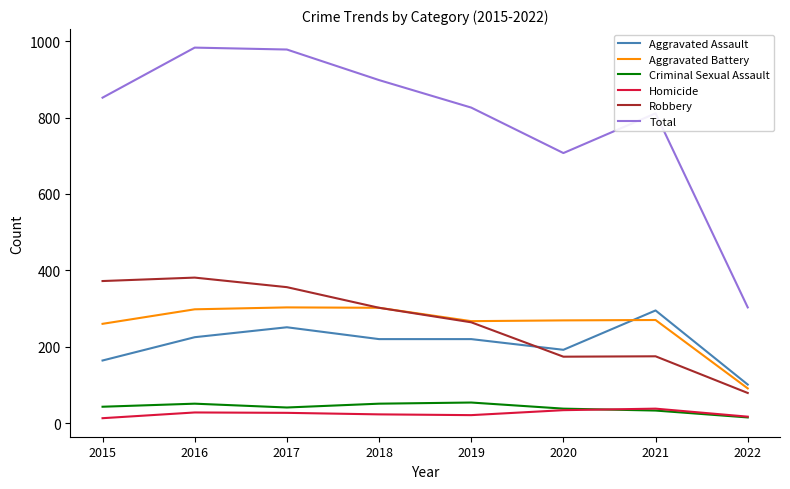

What is the maximum value for Aggravated Battery?

303